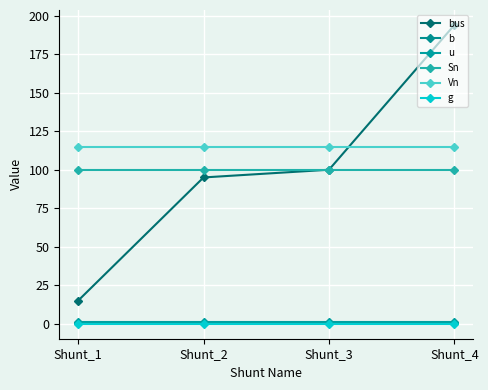

Reading left to right, extract all data points from this chart.

bus: Shunt_1=15.0	Shunt_2=95.0	Shunt_3=100.0	Shunt_4=194.0
b: Shunt_1=0.3	Shunt_2=0.3	Shunt_3=0.8	Shunt_4=0.5
u: Shunt_1=1.0	Shunt_2=1.0	Shunt_3=1.0	Shunt_4=1.0
Sn: Shunt_1=100.0	Shunt_2=100.0	Shunt_3=100.0	Shunt_4=100.0
Vn: Shunt_1=115.0	Shunt_2=115.0	Shunt_3=115.0	Shunt_4=115.0
g: Shunt_1=0.0	Shunt_2=0.0	Shunt_3=0.0	Shunt_4=0.0